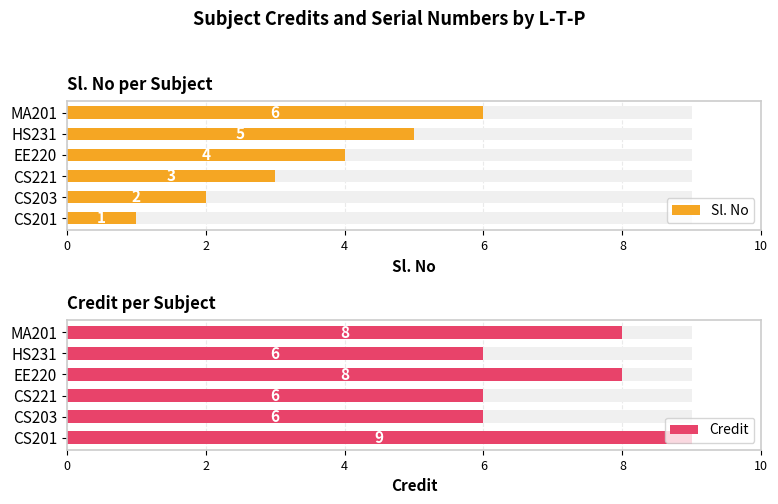

How many values in the Sl. No series exceed 4?

2